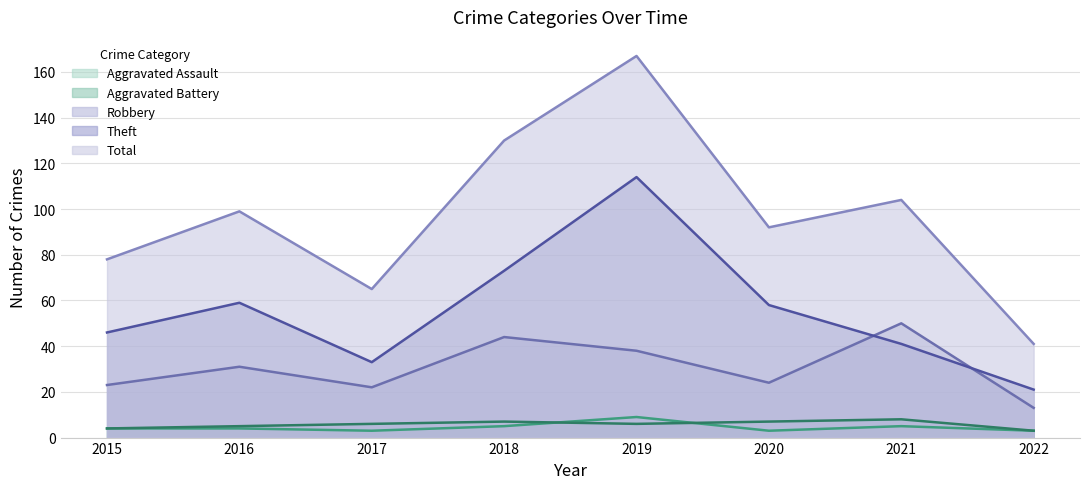

Read the Robbery value at 2015, to the nearest 5.

25